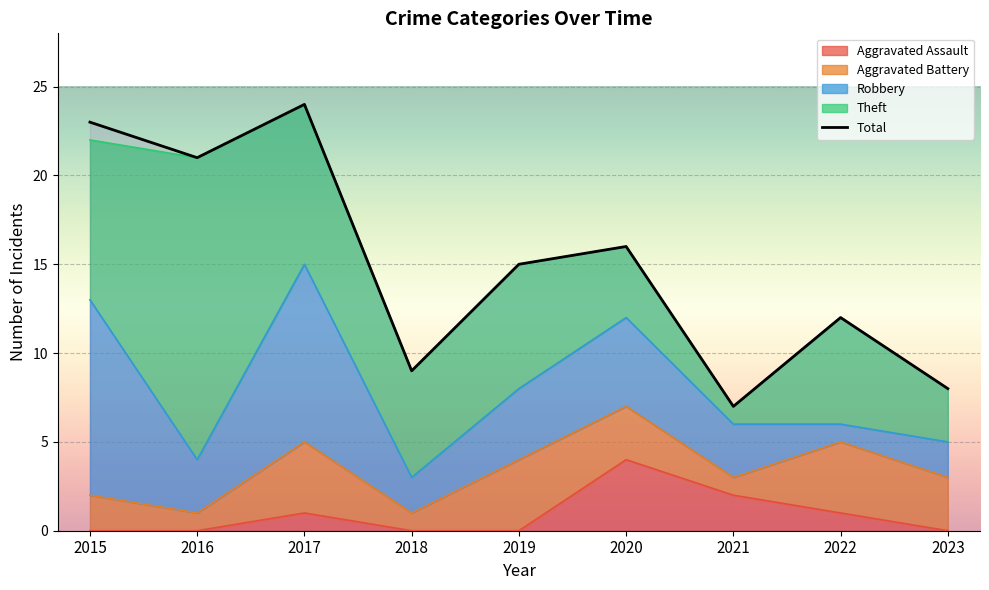

True or false: Theft has a value of 17 at 2016.

True